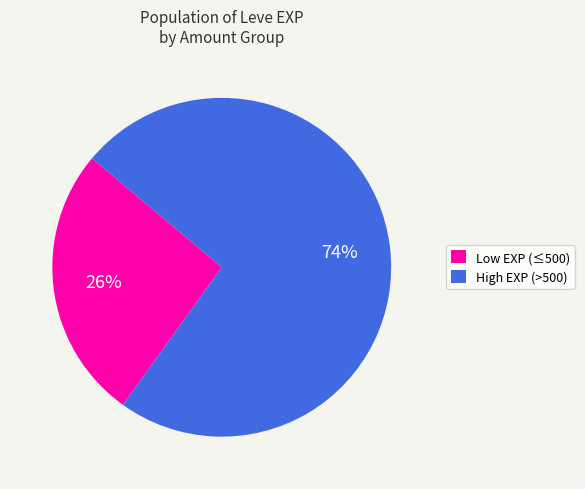

To the nearest percent, what is the average slice percentage?

50%